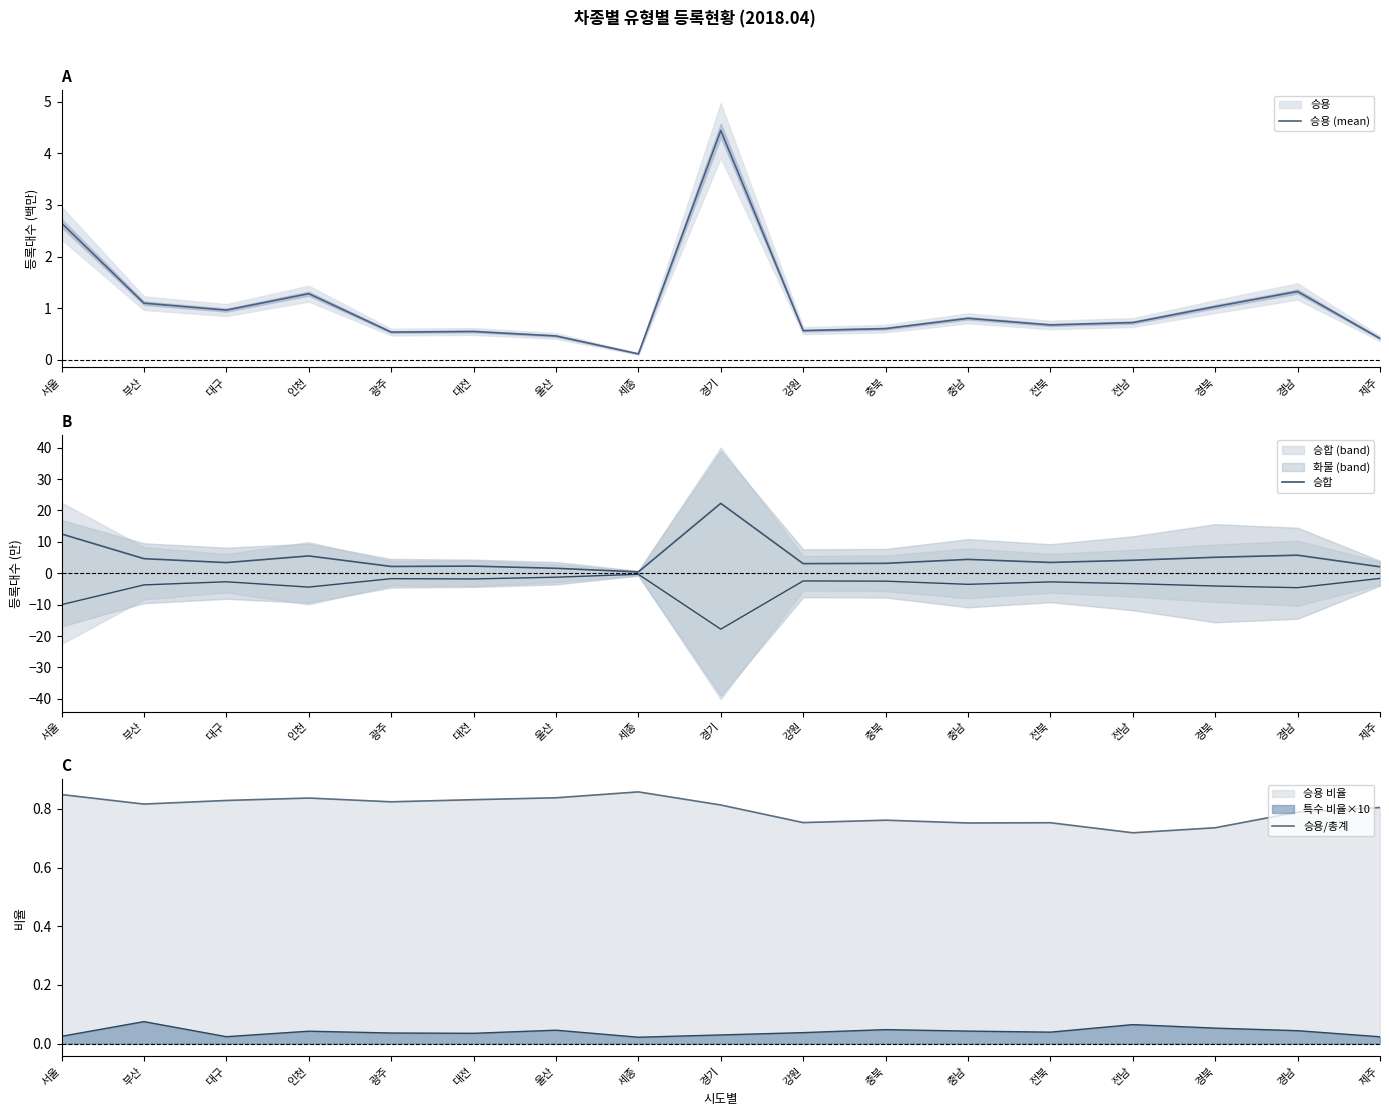

Does the chart display data point markers on the line(s)?

No